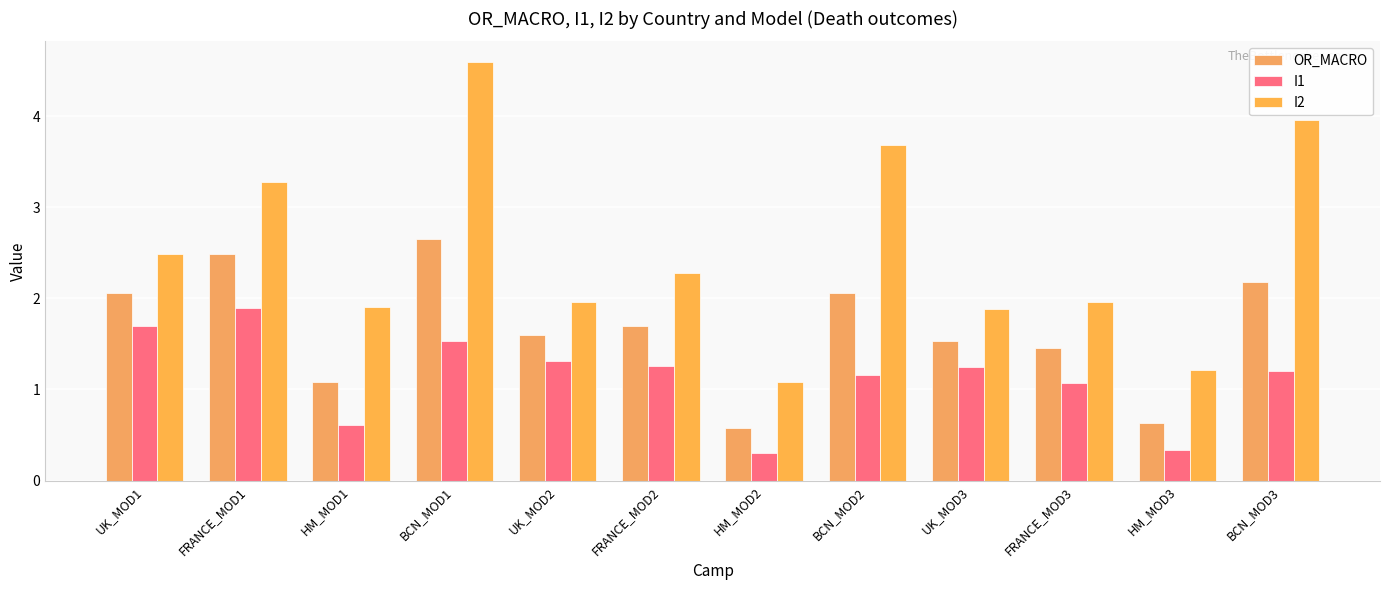

Which series has the largest total across all categories?

I2